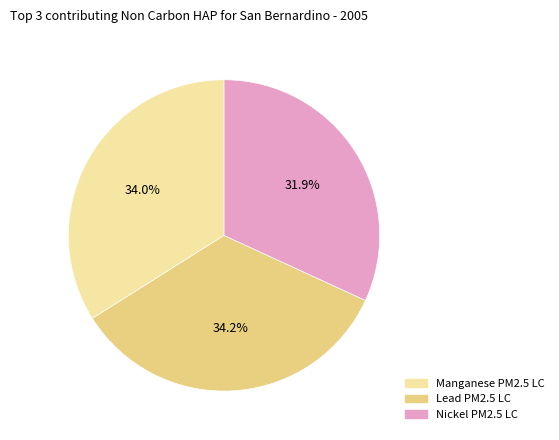

How many segments does this pie chart have?

3